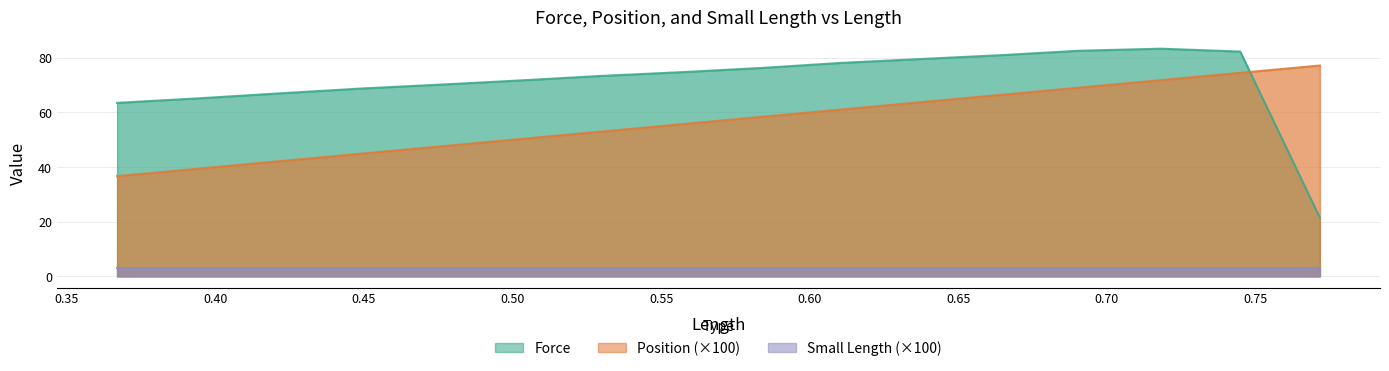

What is the difference between the maximum and minimum values in the Position series?

40.5